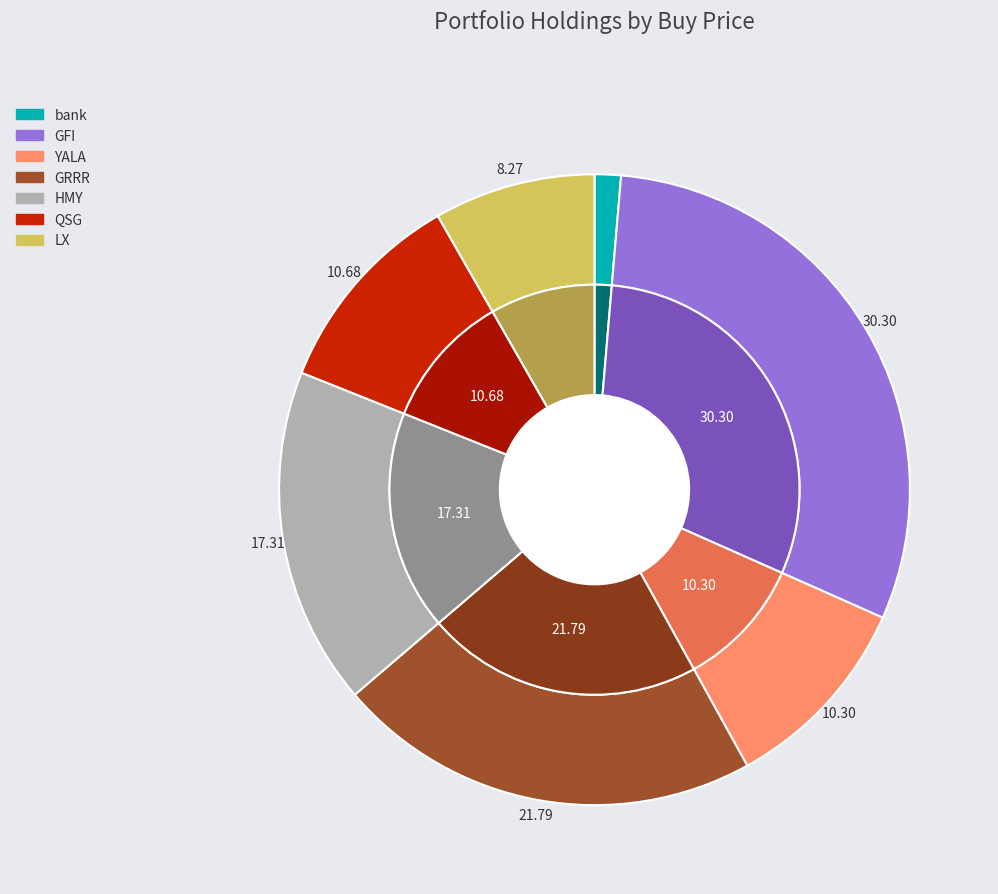

True or false: bank accounts for 10% of the total.

False